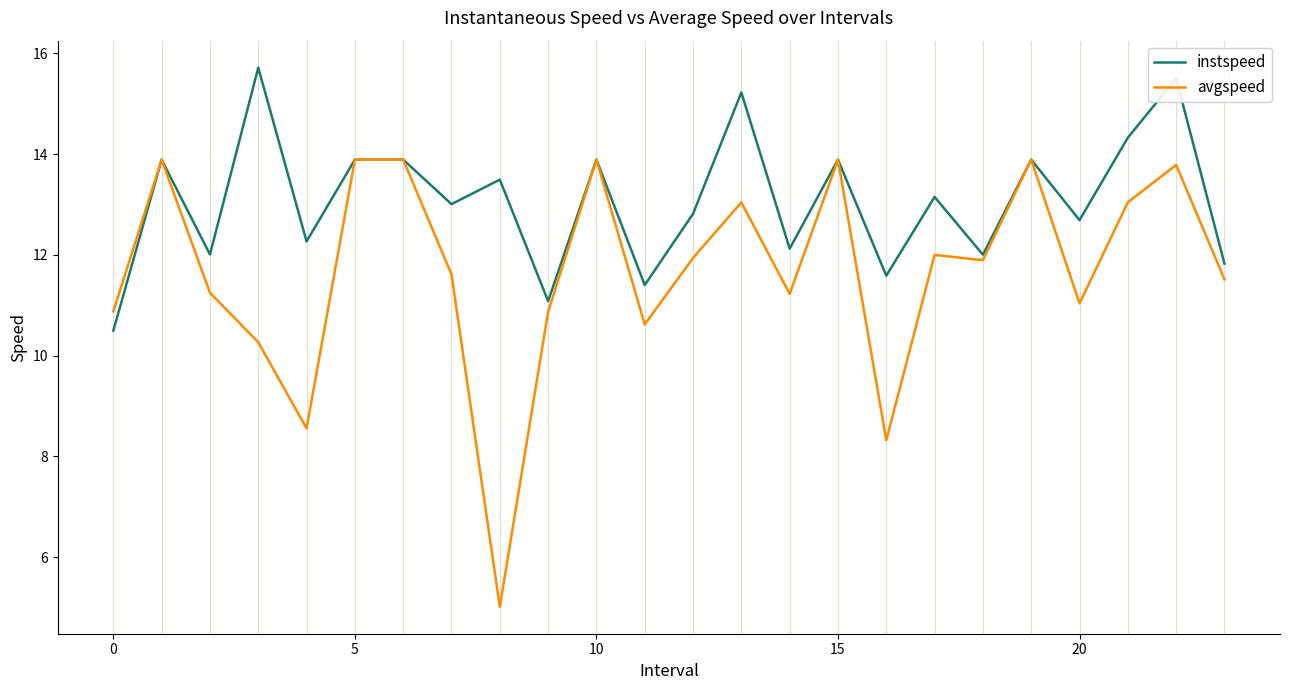

Does the chart display data point markers on the line(s)?

No